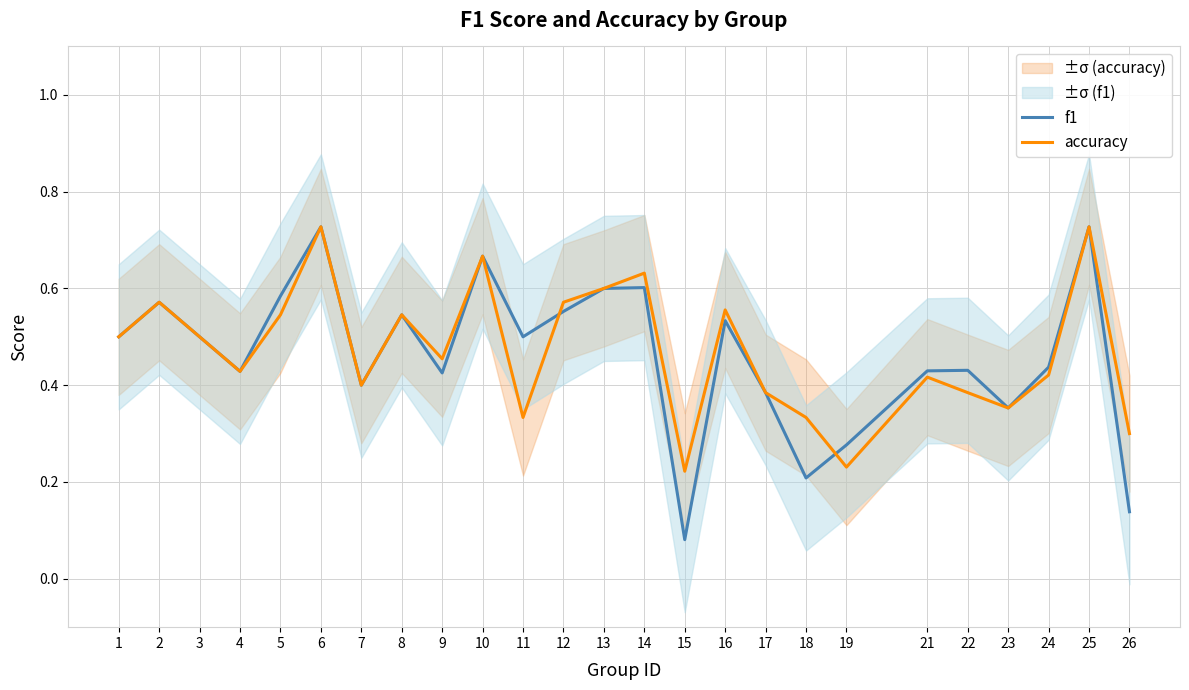

True or false: f1 and accuracy intersect in this chart.

True